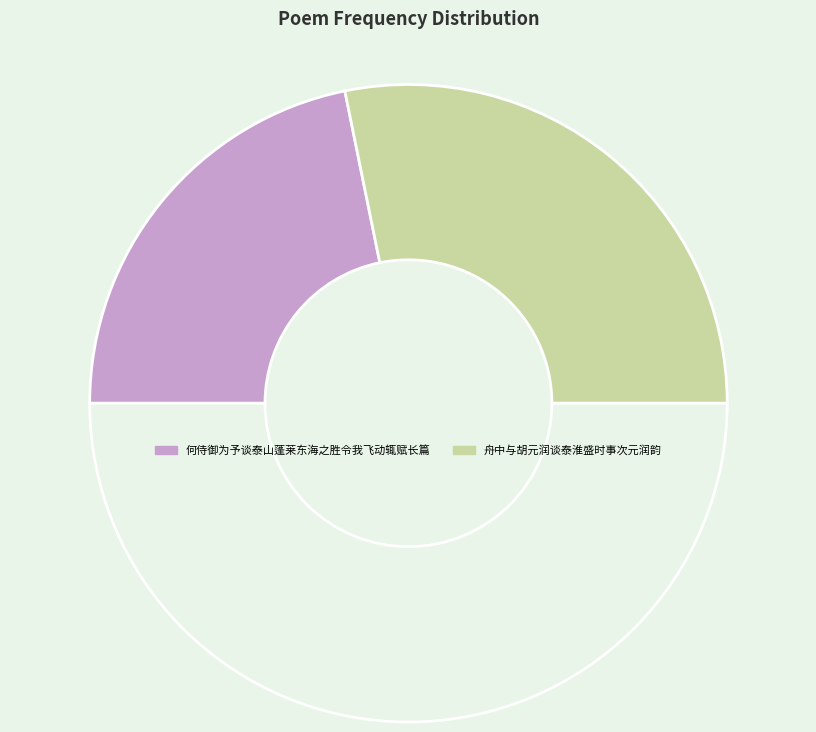

How many segments does this pie chart have?

3